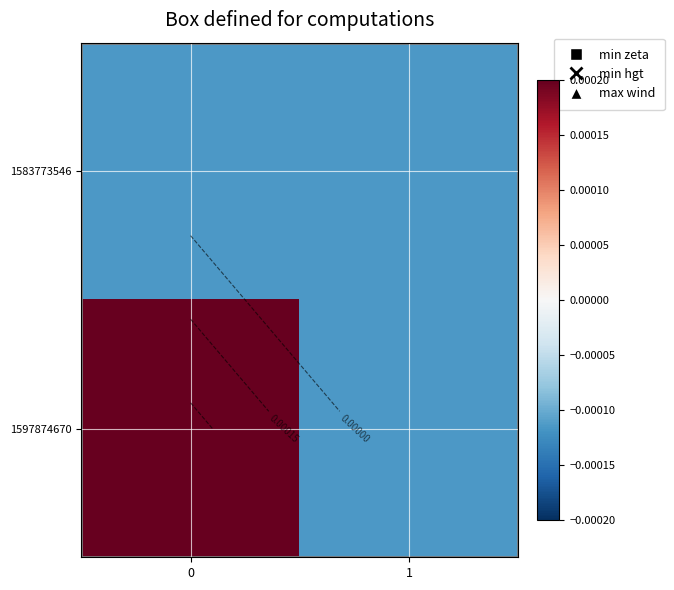

The 1597874670 series shows -0.0 at 1. True or false?

False